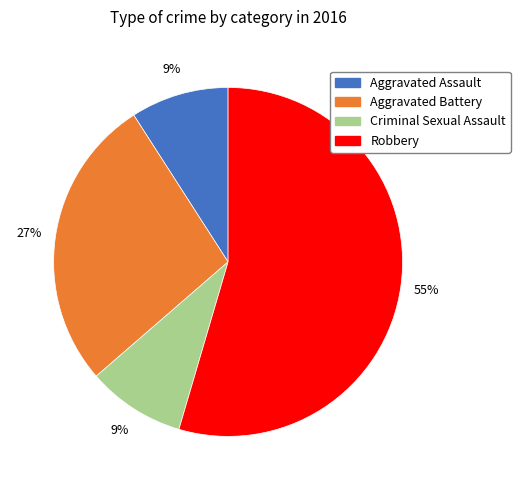

Is the sum of Aggravated Assault and Aggravated Battery greater than half?

No